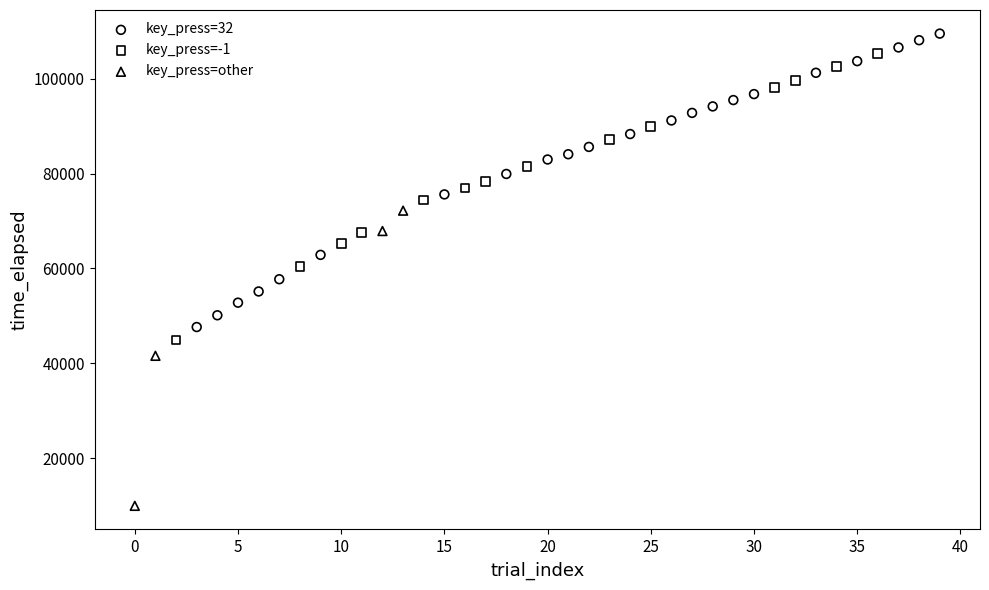

Which series reaches the minimum Y coordinate?

key_press=other